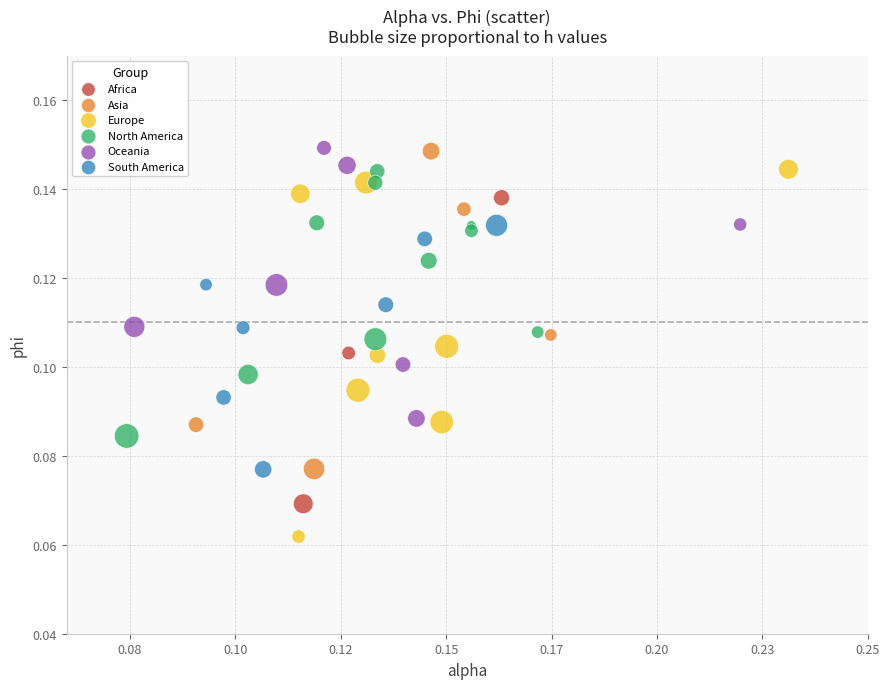

Which series has the widest spread of Y values?

Europe